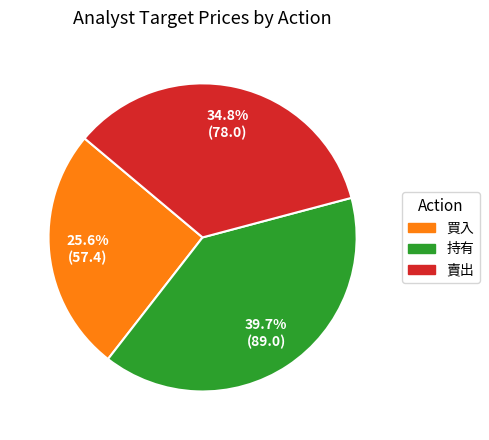

Which has a higher value, 買入 or 賣出?

賣出